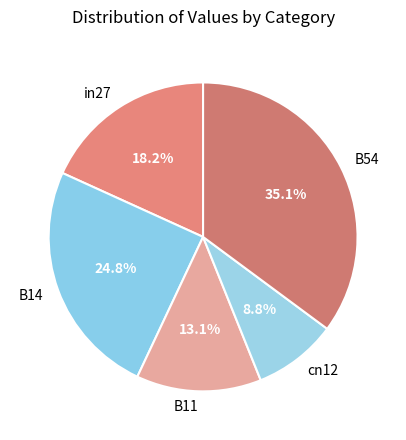

Does B11 represent more than half of the total?

No